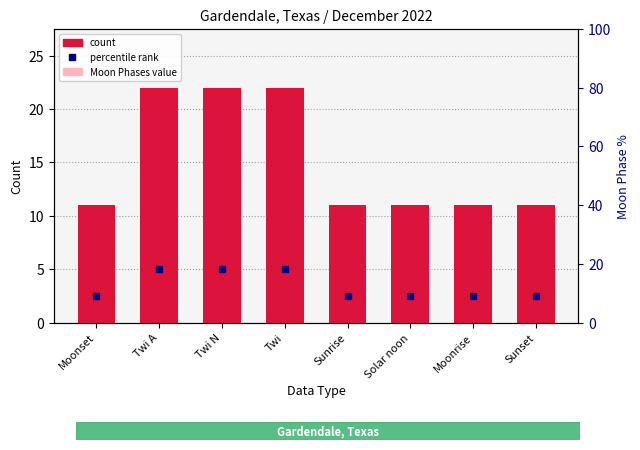

What is the label of the 1st bar from the right?

Sunset